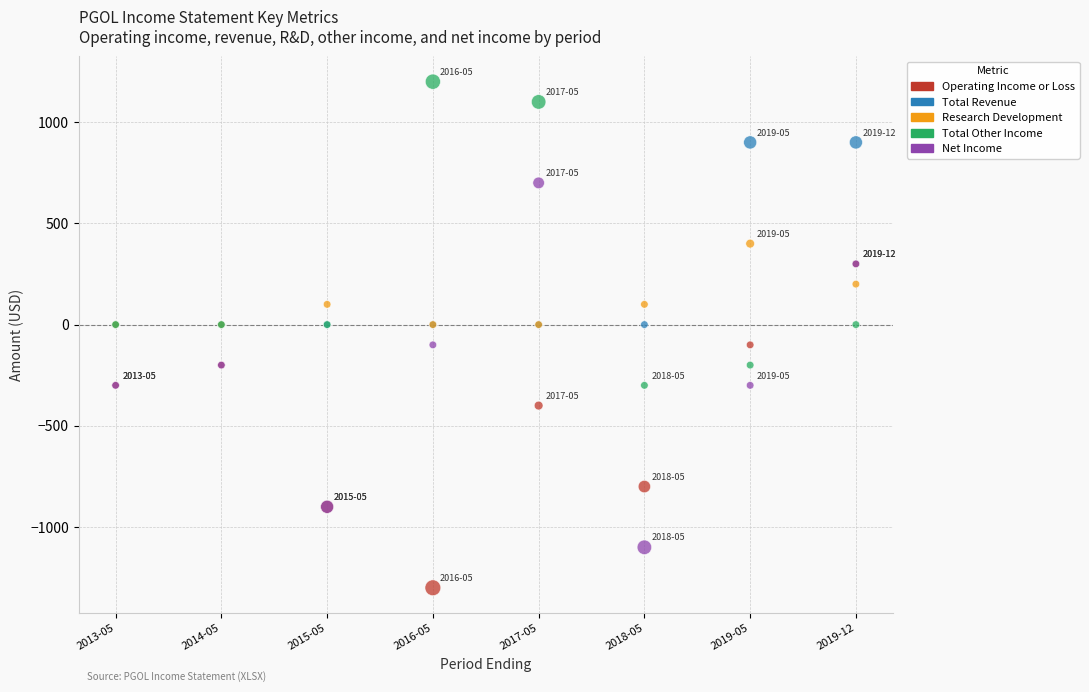

In the Operating Income or Loss series, what Y value is closest to -500?

-400